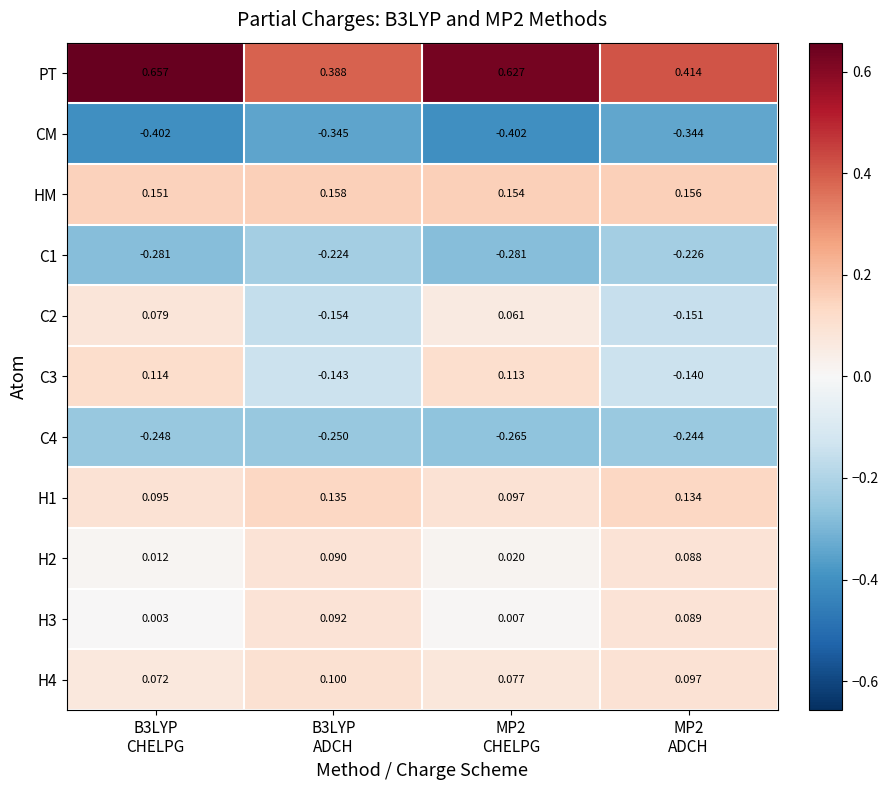

Which series has the largest total across all categories?

PT